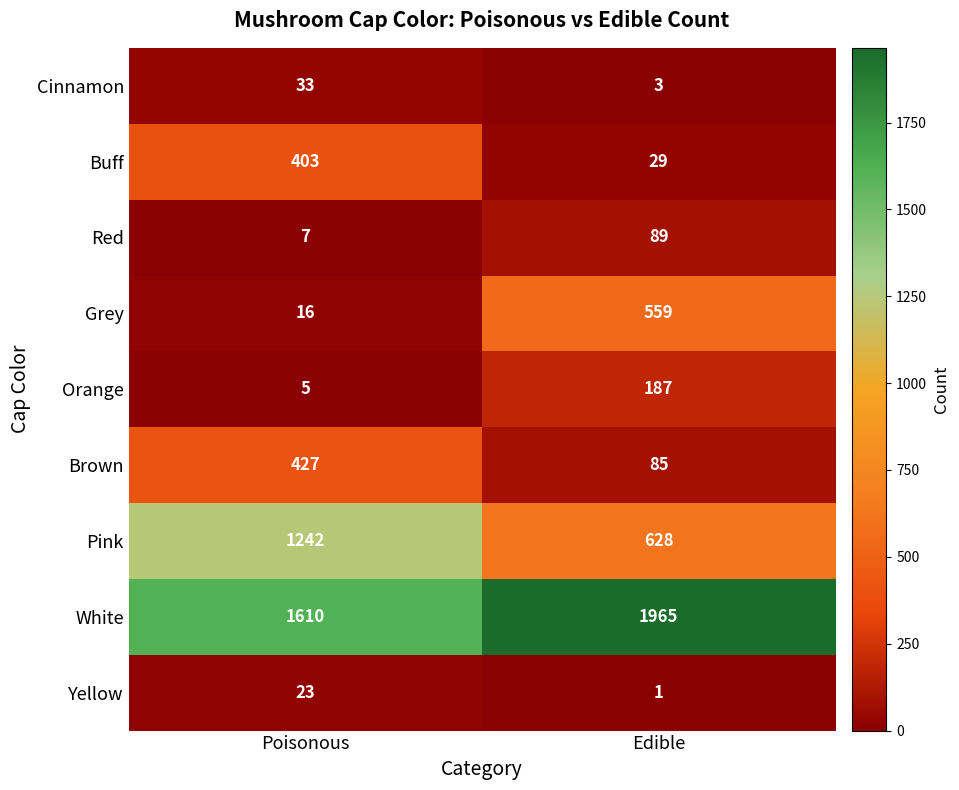

At which label is Red closest to 48?

Poisonous